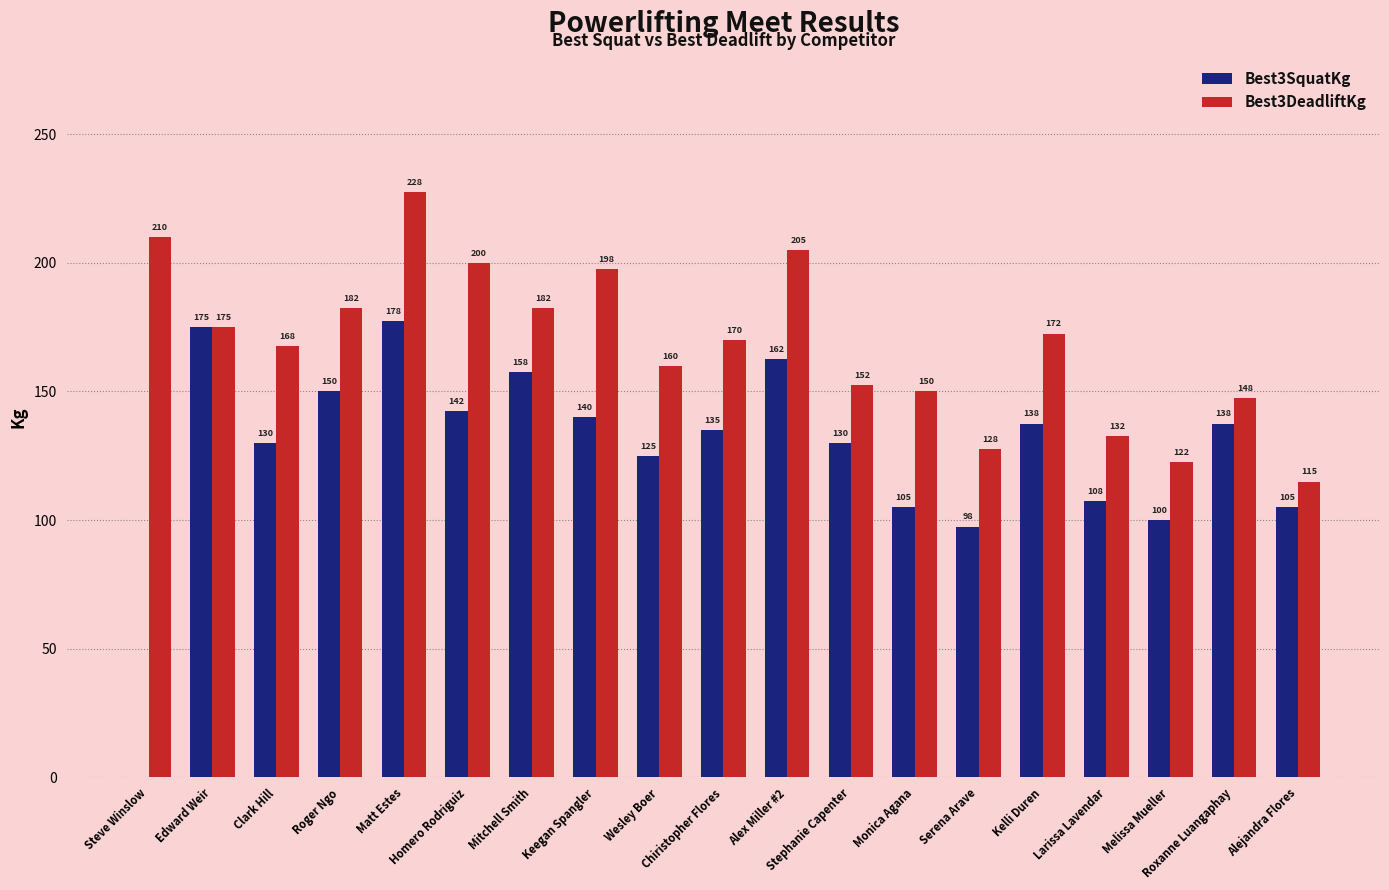

At which label is Best3DeadliftKg closest to 171?

Chiristopher Flores